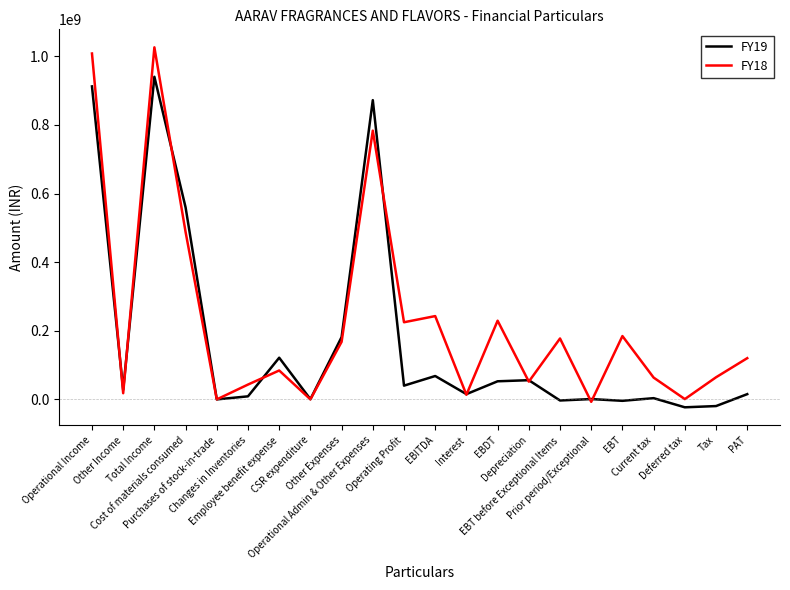

Which series has the widest spread of values?

FY18